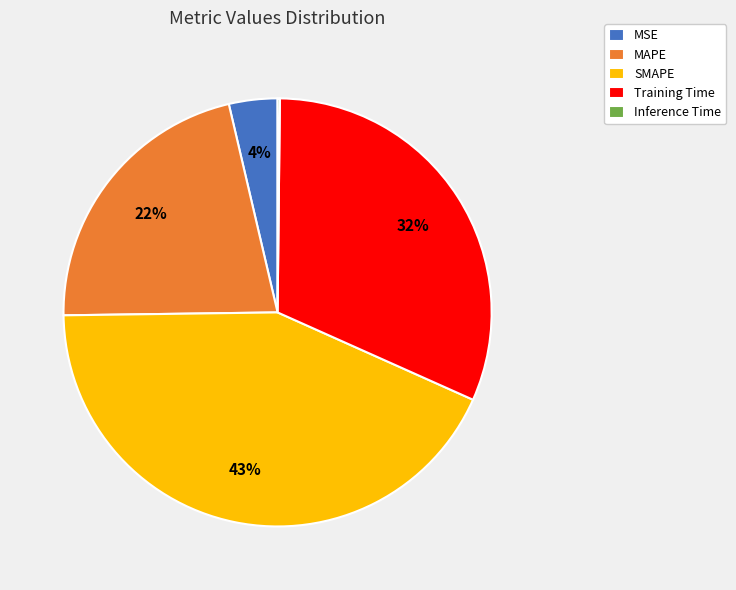

What percentage is the SMAPE slice, to the nearest percent?

43%